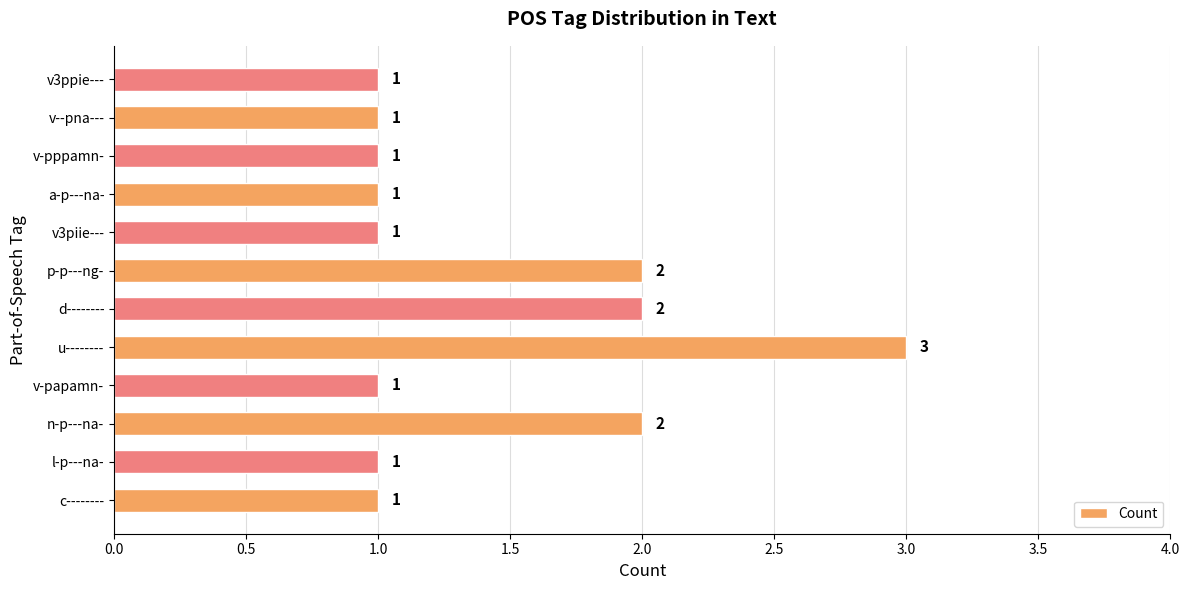

What is the maximum value shown in the chart?

3